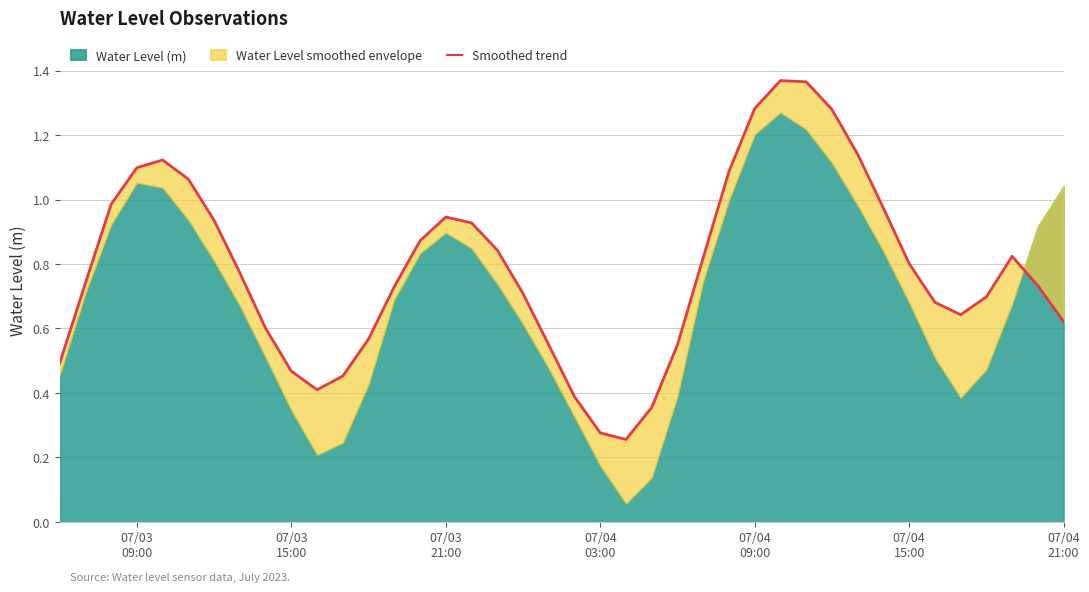

What is the maximum value shown in the chart?

1.4